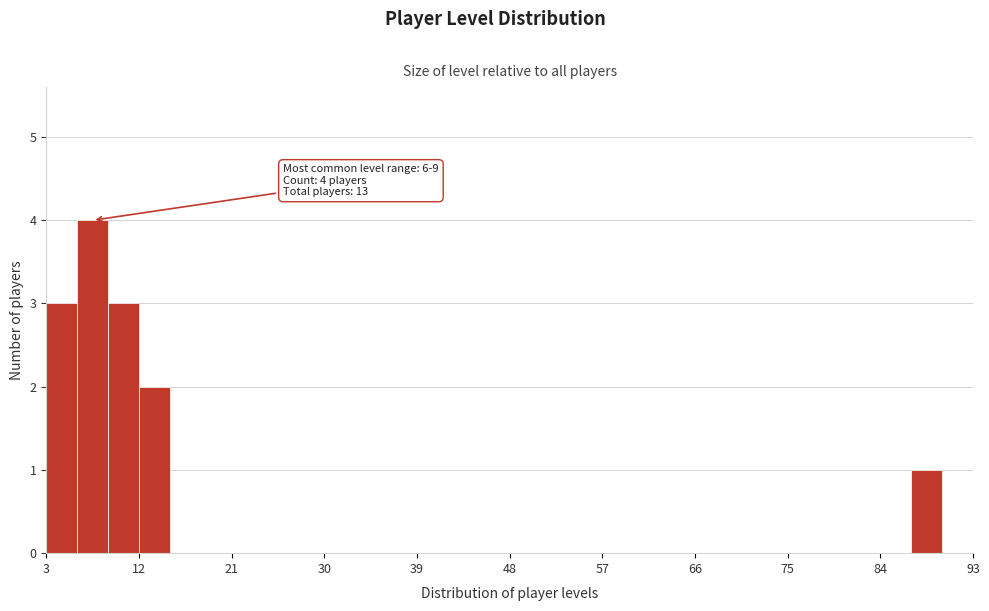

Read against the x-axis, roughly where is the centre of the tallest bar?

8